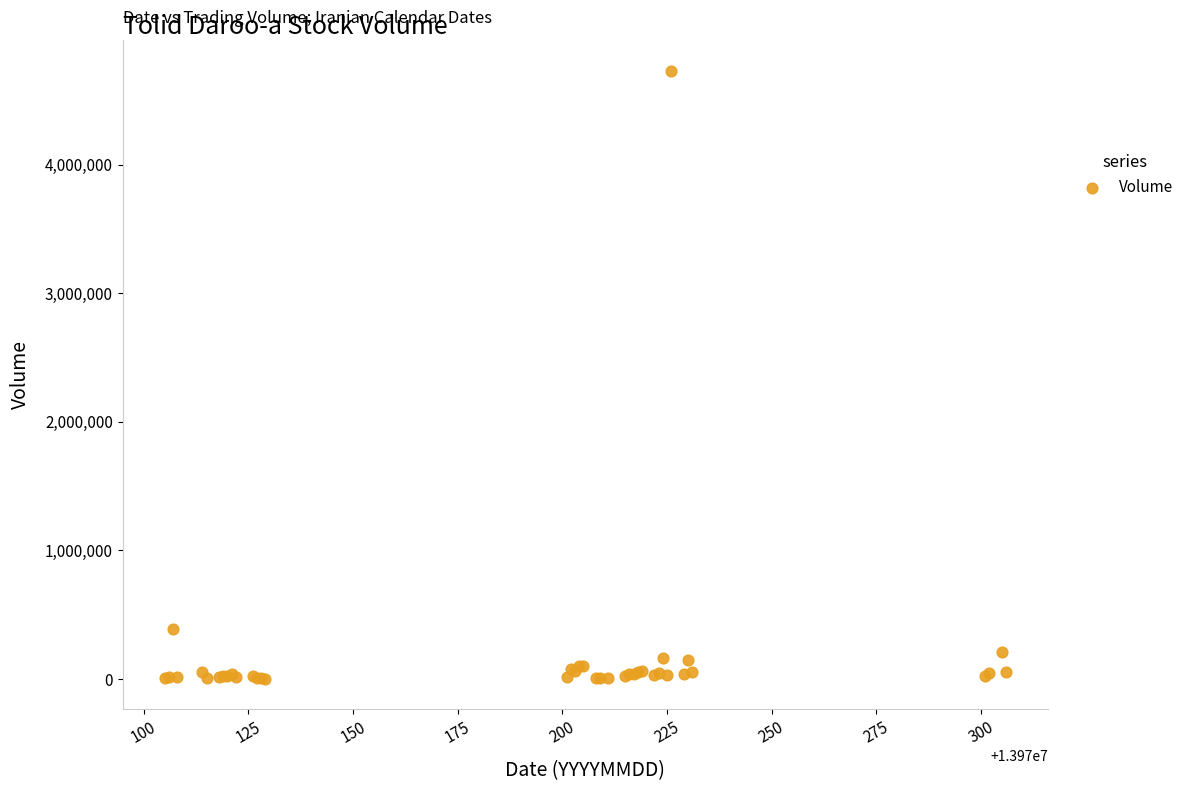

What Y value in the scatter plot is closest to 2367436?

387808